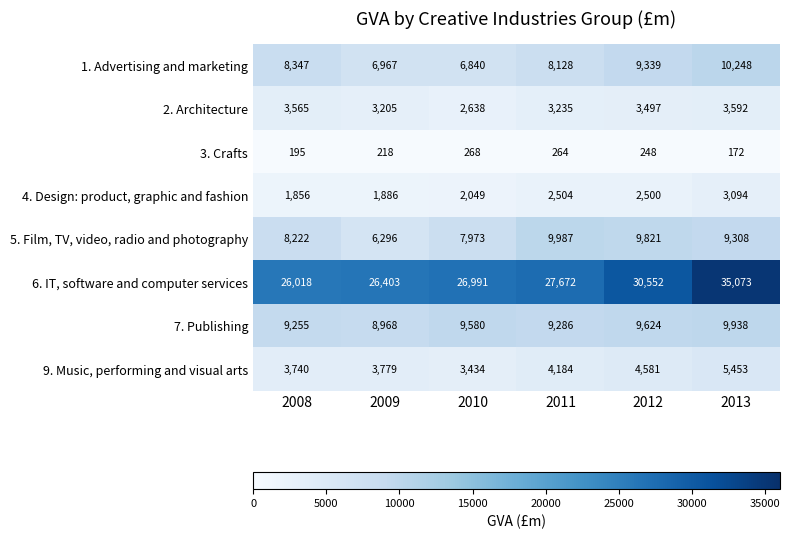

What is the spread (max minus min) of values at 2009?

26185